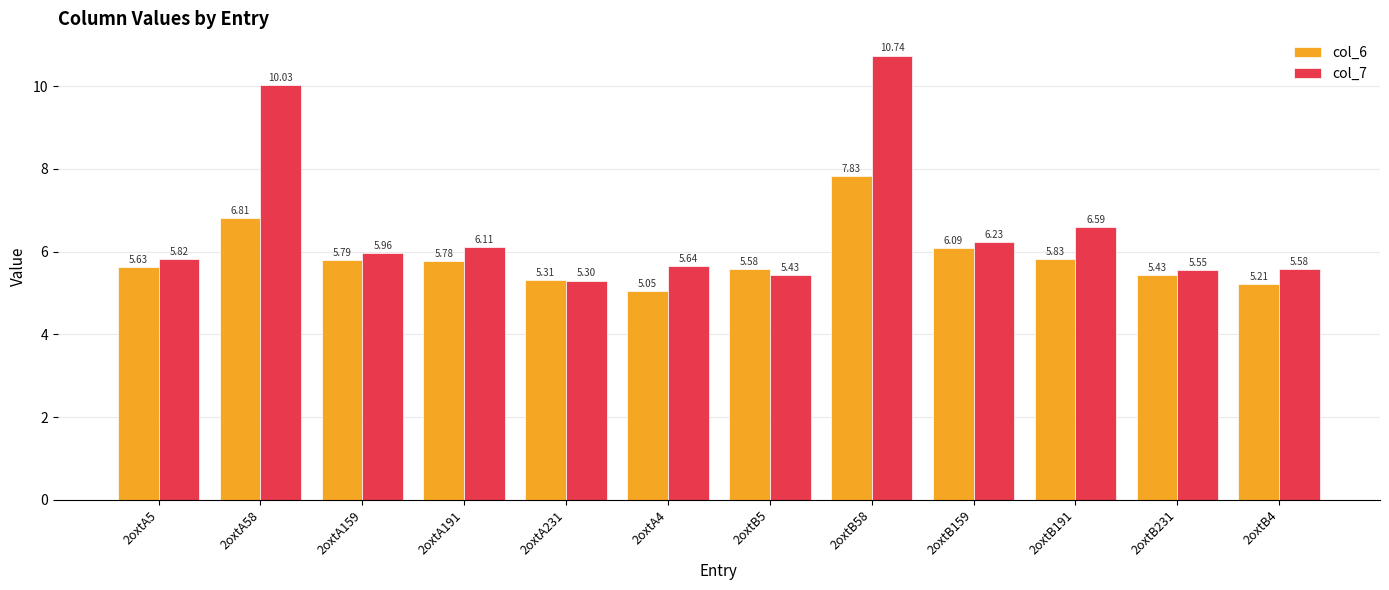

What is the difference between the maximum and minimum values in the col_6 series?

2.8